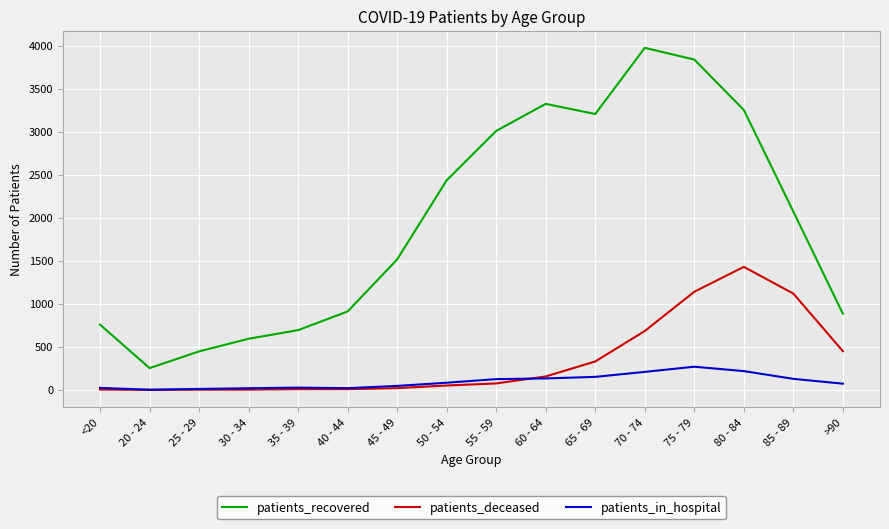

Which series has the largest total across all categories?

patients_recovered